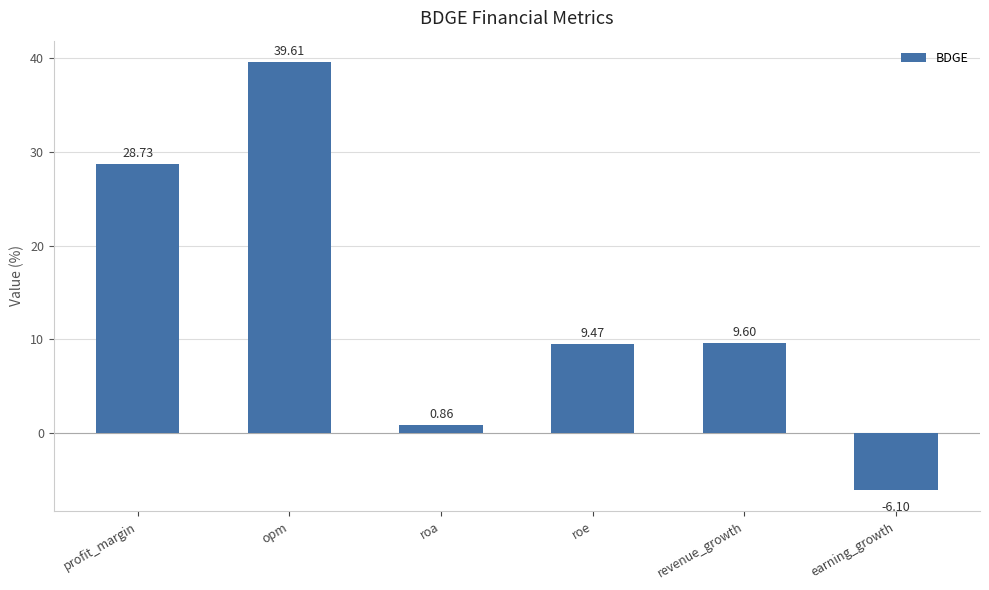

What is the label of the 2nd bar from the right?

revenue_growth